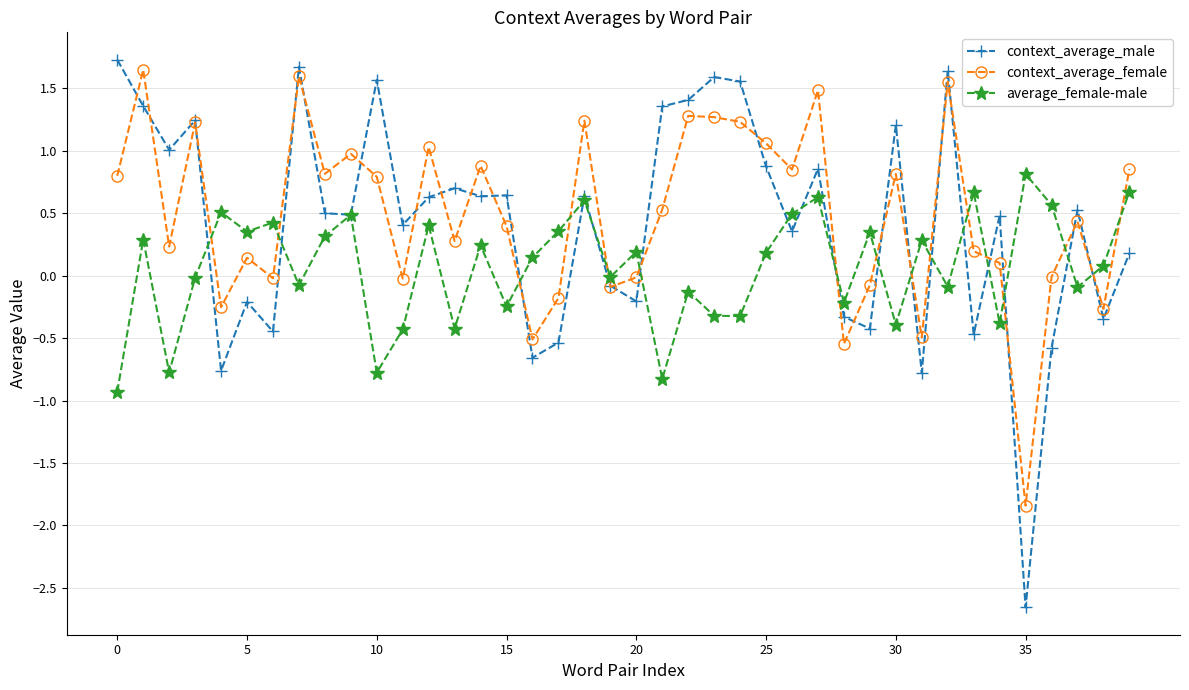

Which series has the largest range (max minus min)?

context_average_male